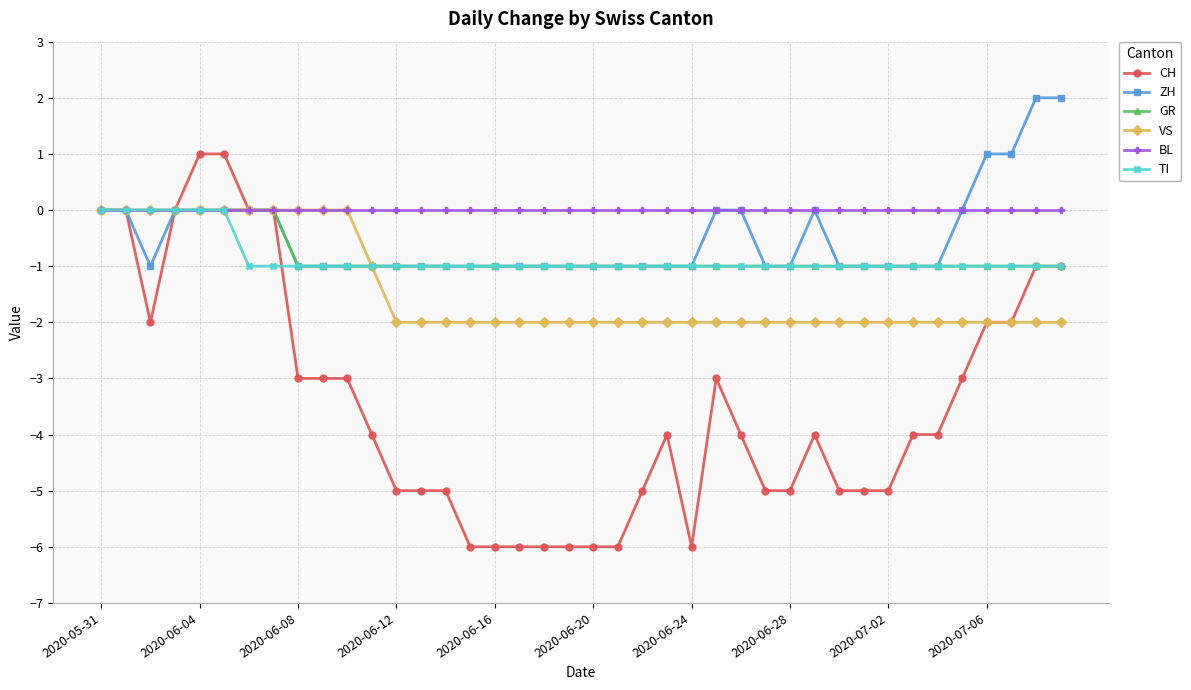

Which series has the largest total across all categories?

BL